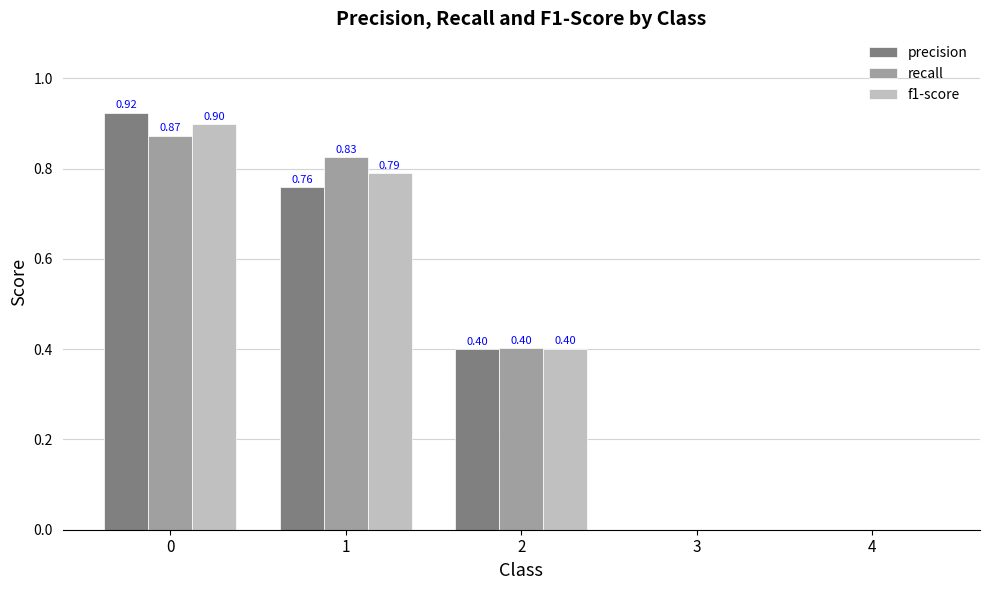

Which series has the widest spread of values?

precision